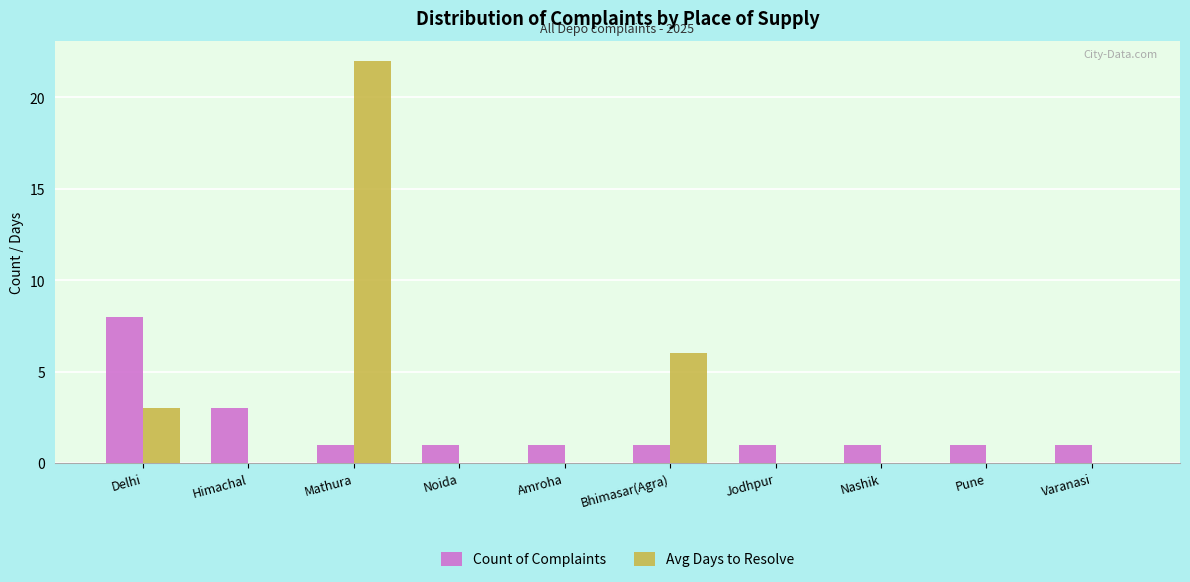

How many groups of bars are there?

10